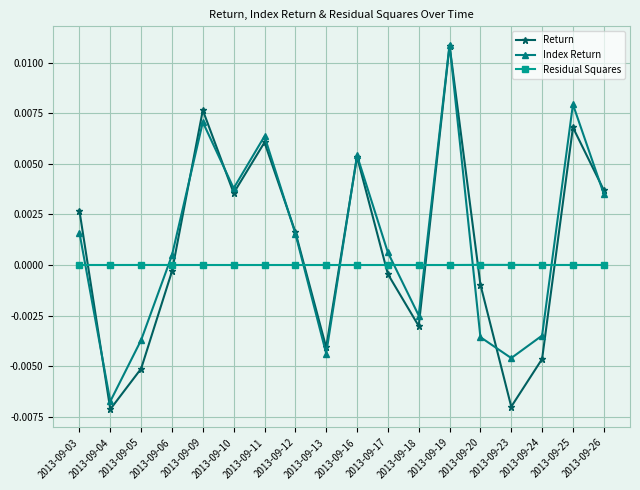

Rank the series at 2013-09-11 from lowest to highest value.

Residual Squares, Return, Index Return